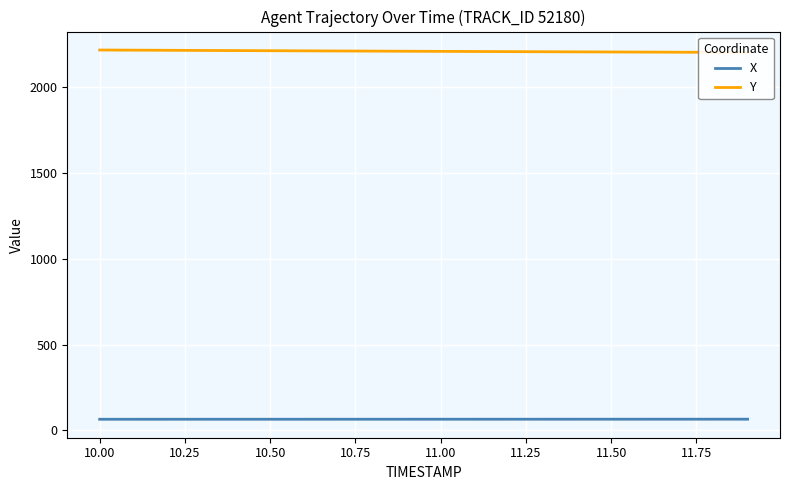

True or false: X and Y intersect in this chart.

False